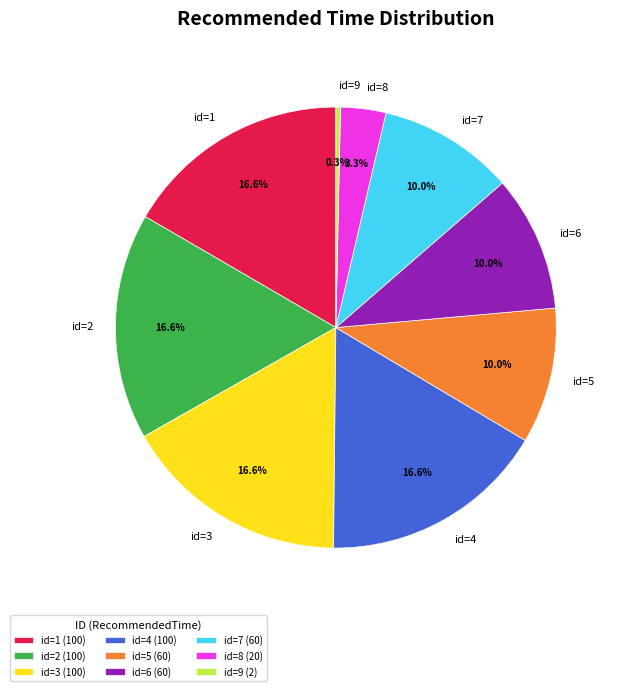

How many slices are in this pie chart?

9